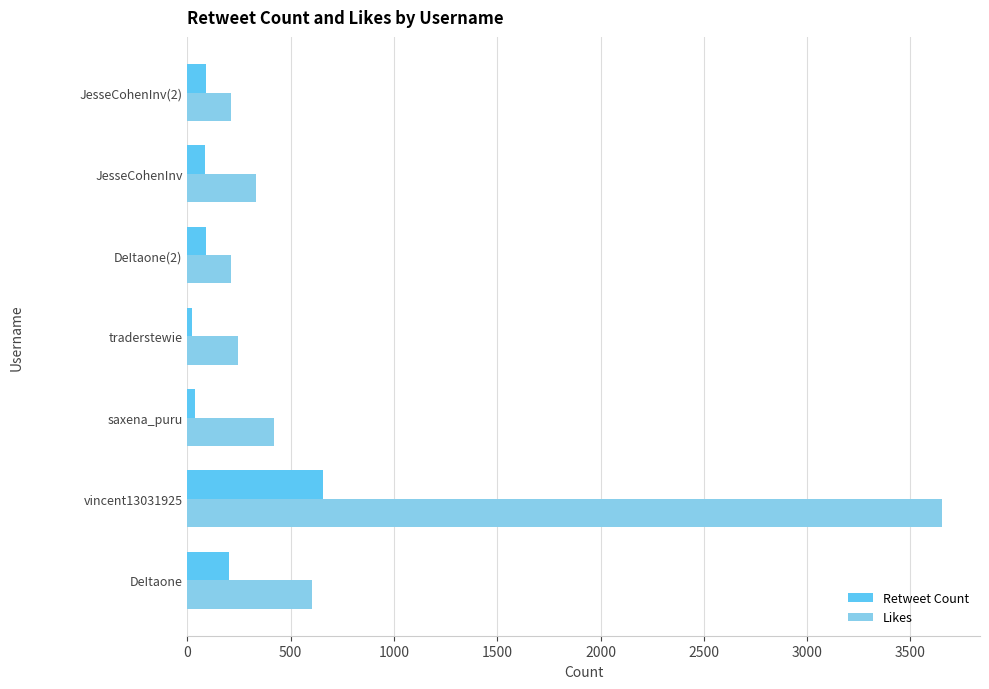

Where is Likes nearest to the value 1931?

DeItaone